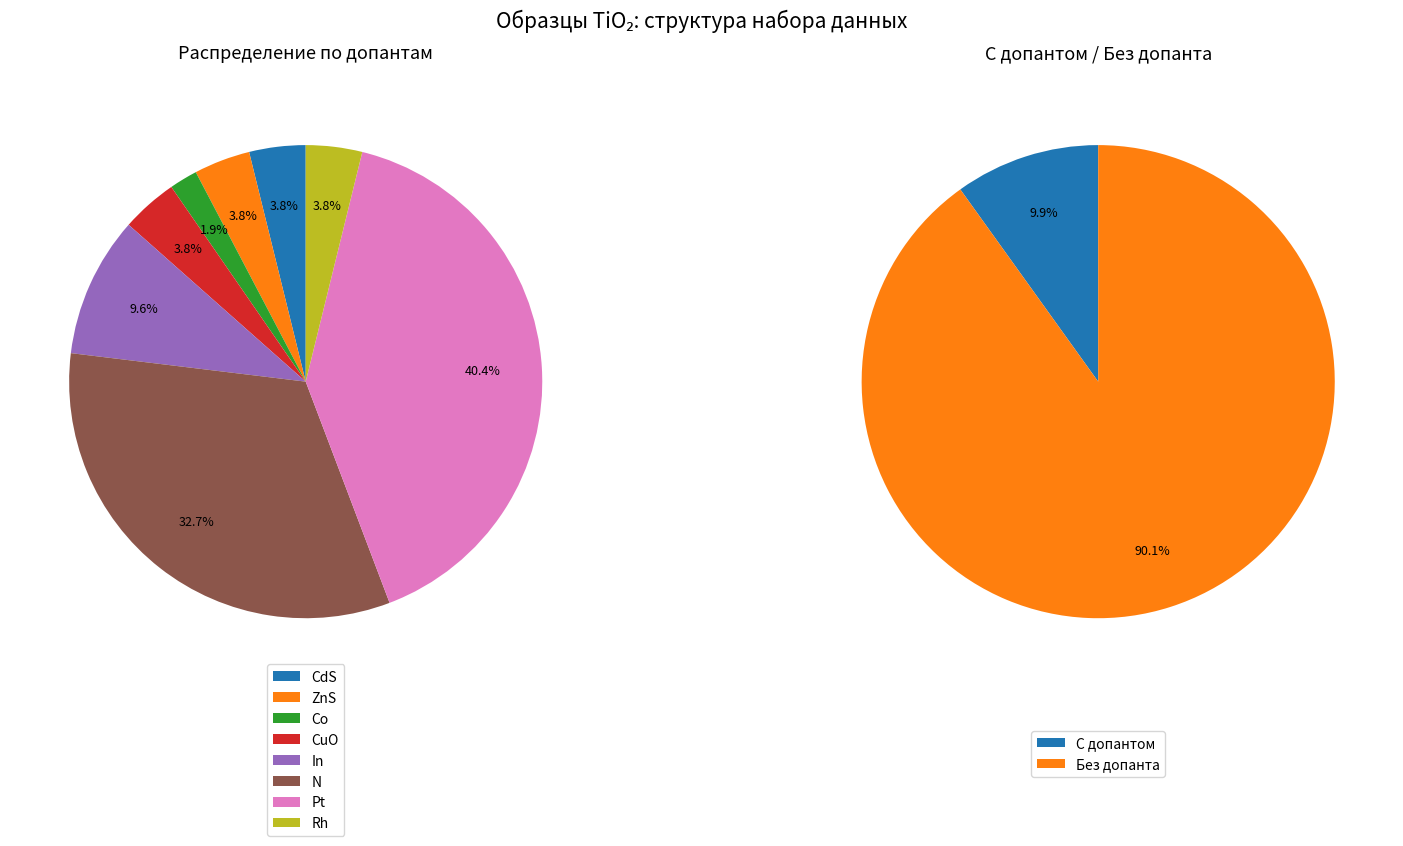

To the nearest percent, what portion does CuO represent?

4%